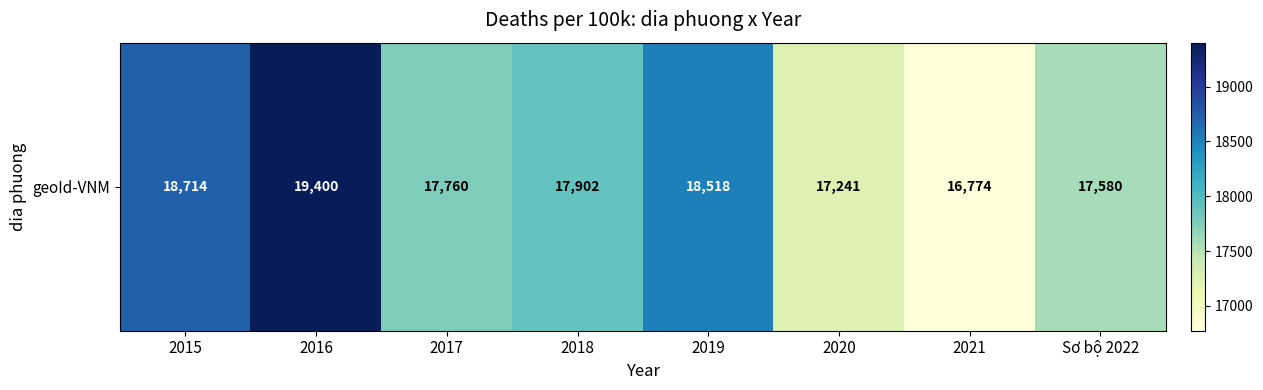

What is the greatest value displayed?

19400